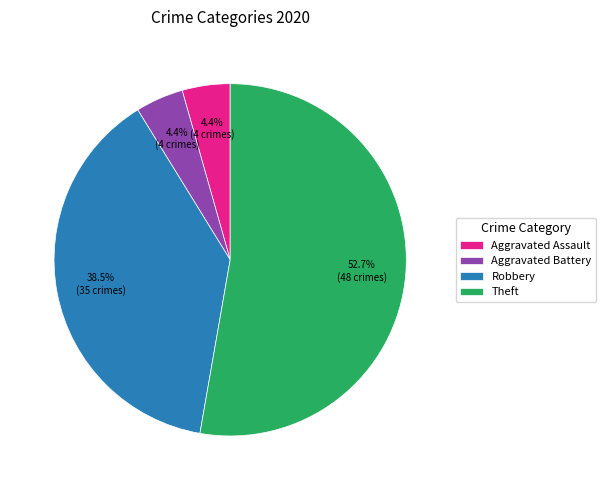

What percentage is the Aggravated Battery slice, to the nearest percent?

4%